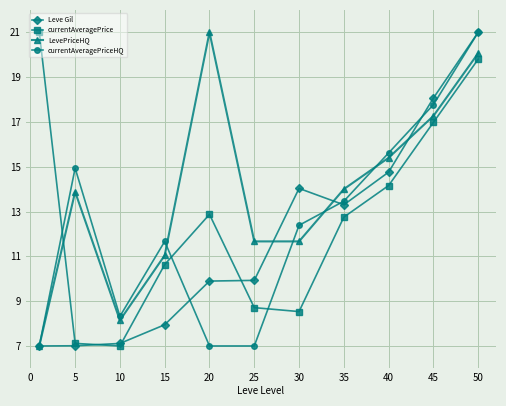

Which series has the largest total across all categories?

LevePriceHQ